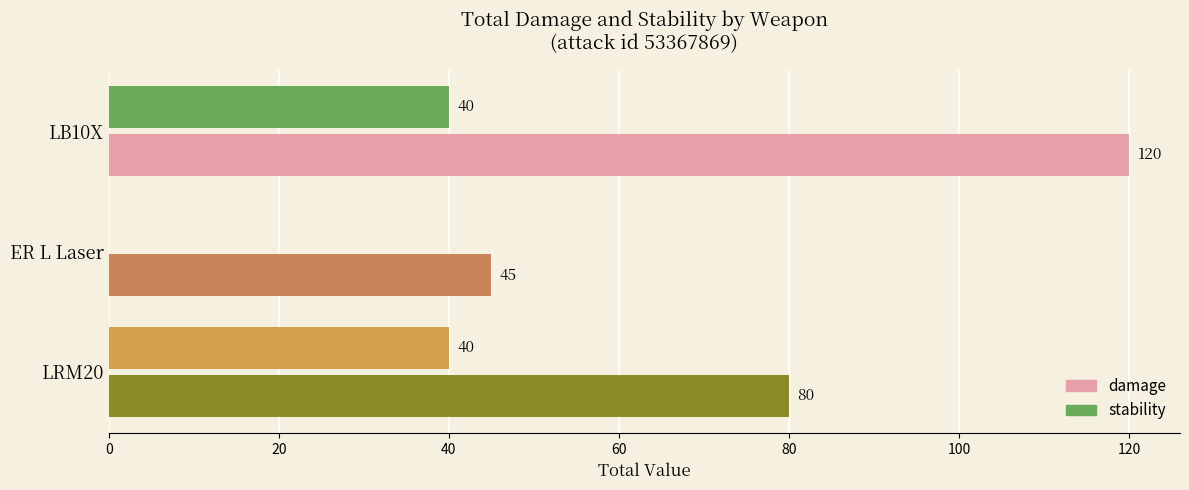

How many values in stability are above zero?

2